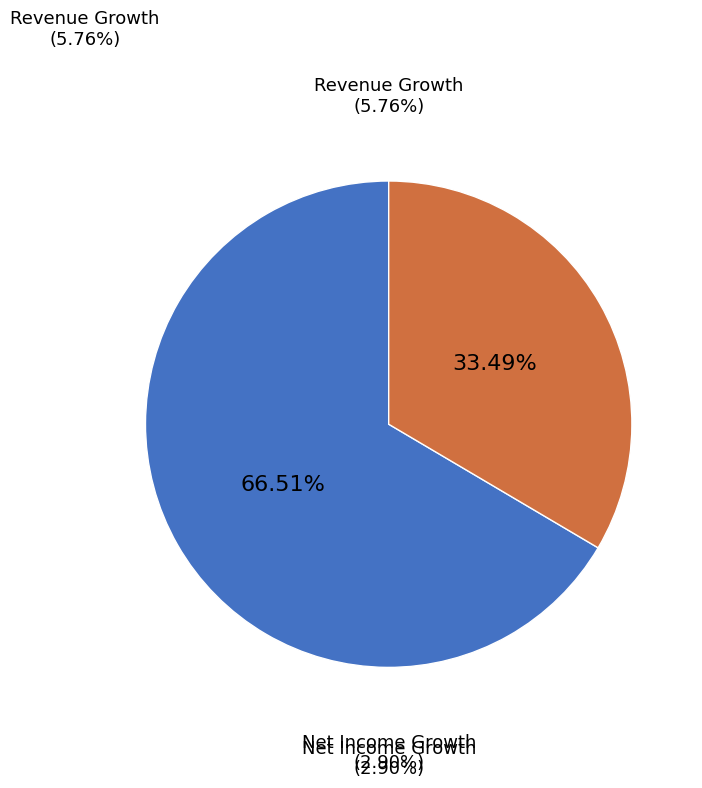

Which category has the biggest portion of the pie?

ABG Sundal Collier Holding ASA (OB:ABG) - Revenue Growth